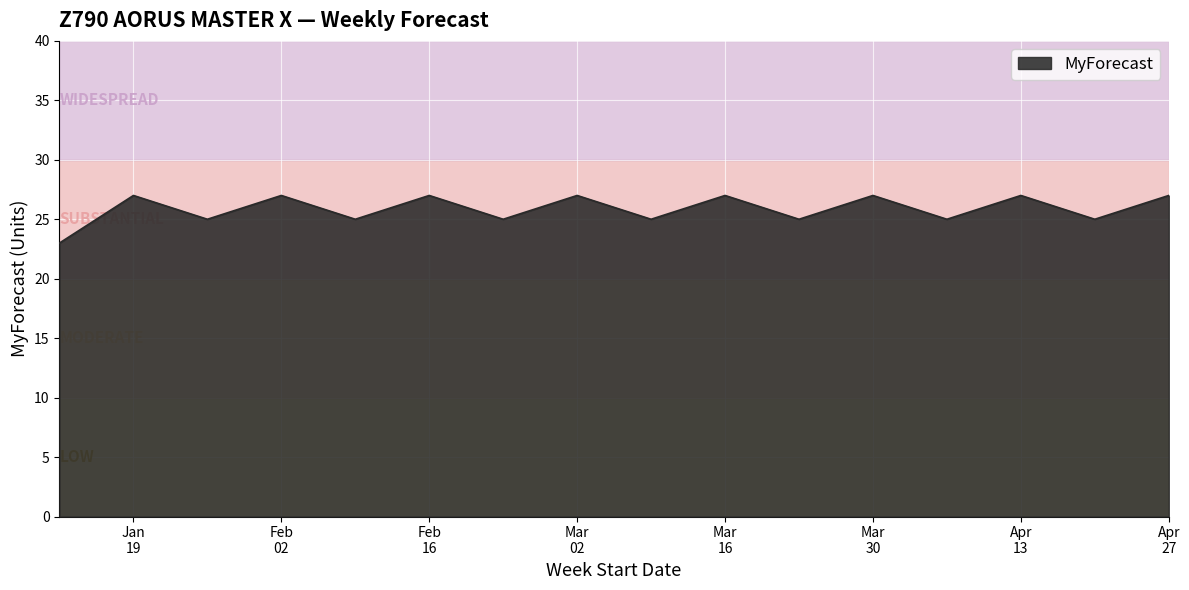

Reading left to right, list all the values displayed in this chart.

23	27	25	27	25	27	25	27	25	27	25	27	25	27	25	27